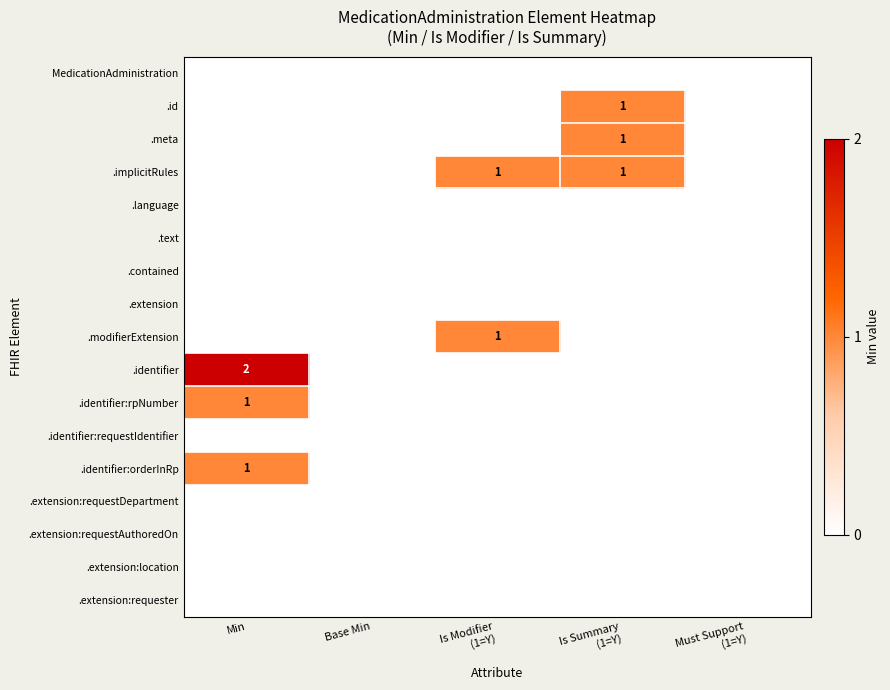

Count the .implicitRules values in the range 0 to 1.

5